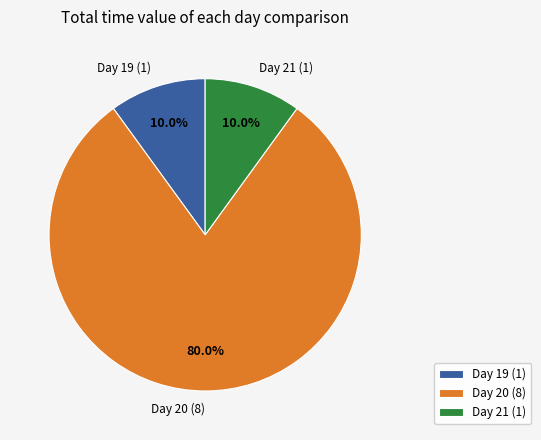

Which has a higher value, Day 21 (1) or Day 20 (8)?

Day 20 (8)